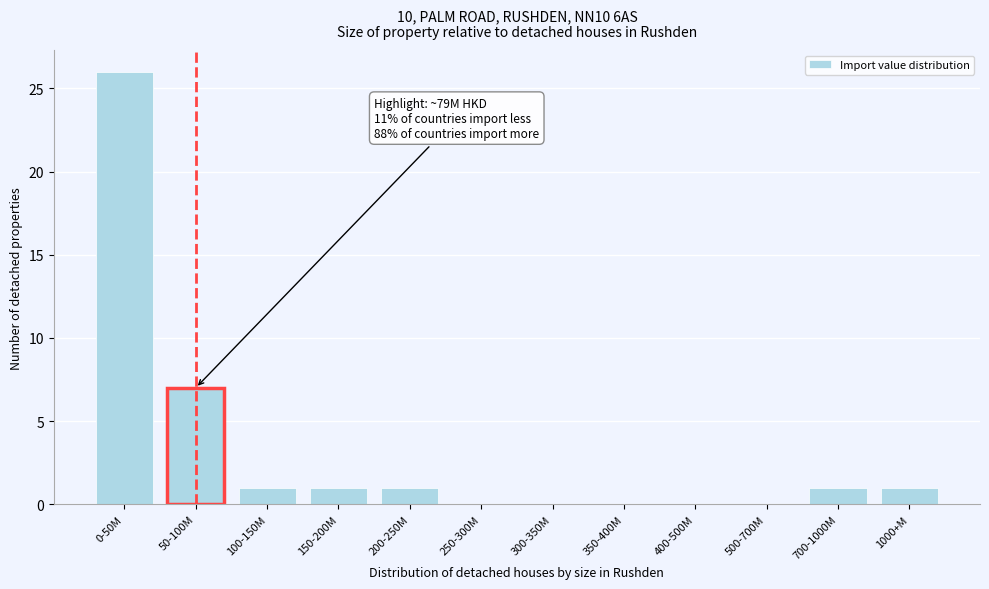

Reading left to right, list all the values displayed in this chart.

0-50M=26	50-100M=7	100-150M=1	150-200M=1	200-250M=1	250-300M=0	300-350M=0	350-400M=0	400-500M=0	500-700M=0	700-1000M=1	1000+M=1